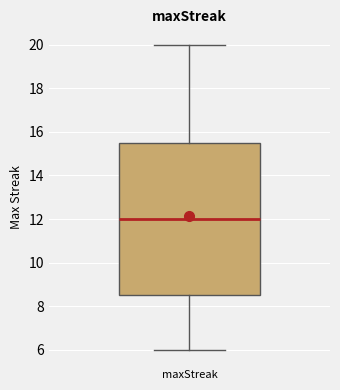

Read this box plot against the y-axis: the position of the median line, the range covered by the box, and the ends of both whiskers. The values are not printed on the chart, so give them approximately, as read against the axis.

median 12.0, box 8.6 to 15.6, whiskers 6.0 to 20.0